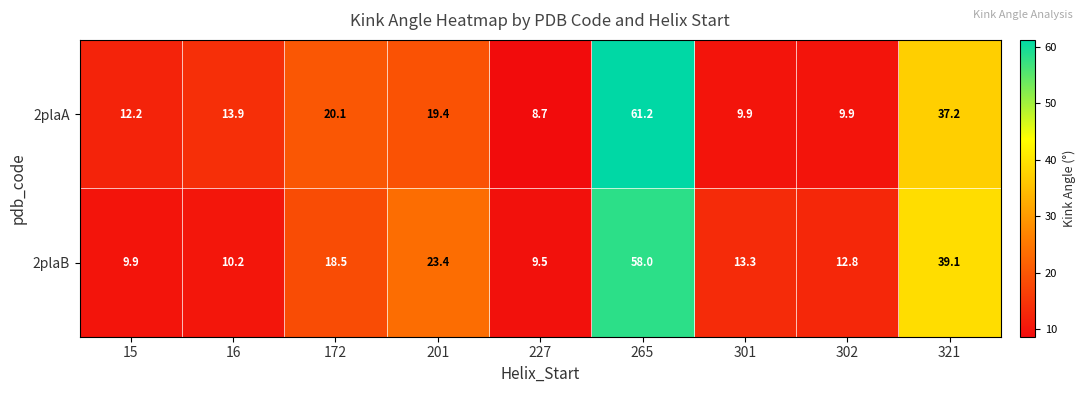

How many categories are shown in the chart?

9